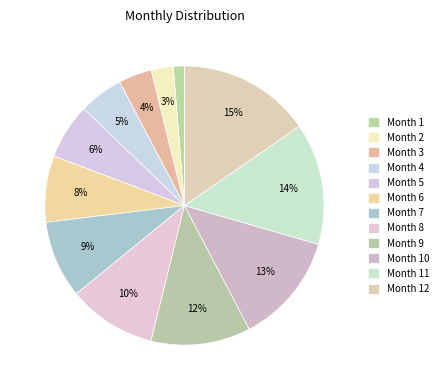

How many segments does this pie chart have?

12